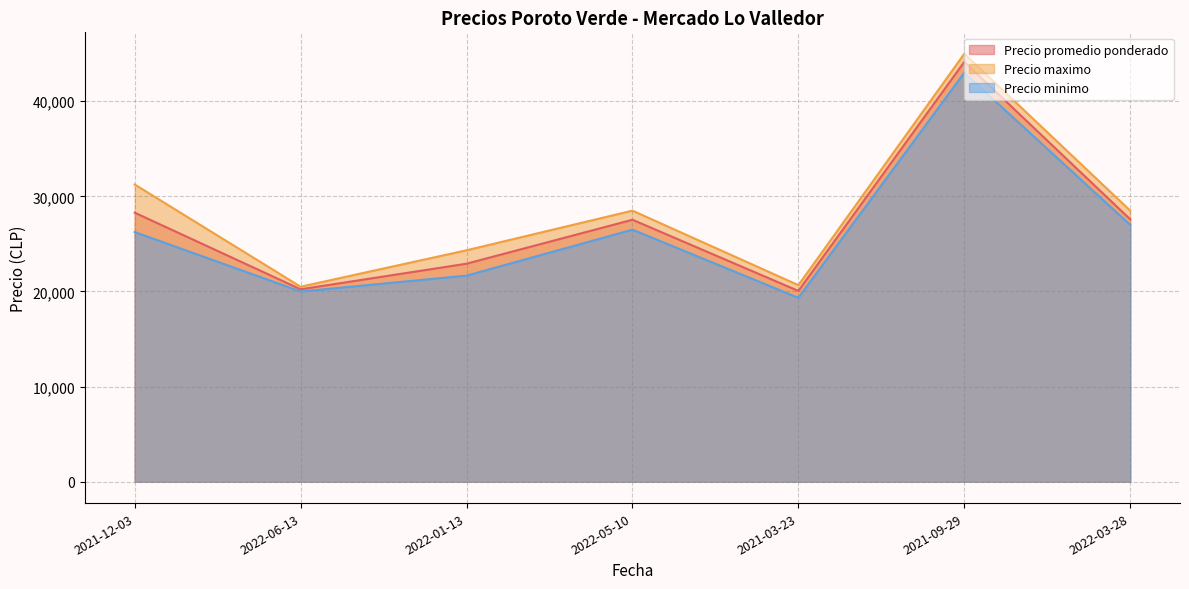

At which category does the chart reach its peak across all series?

2021-09-29